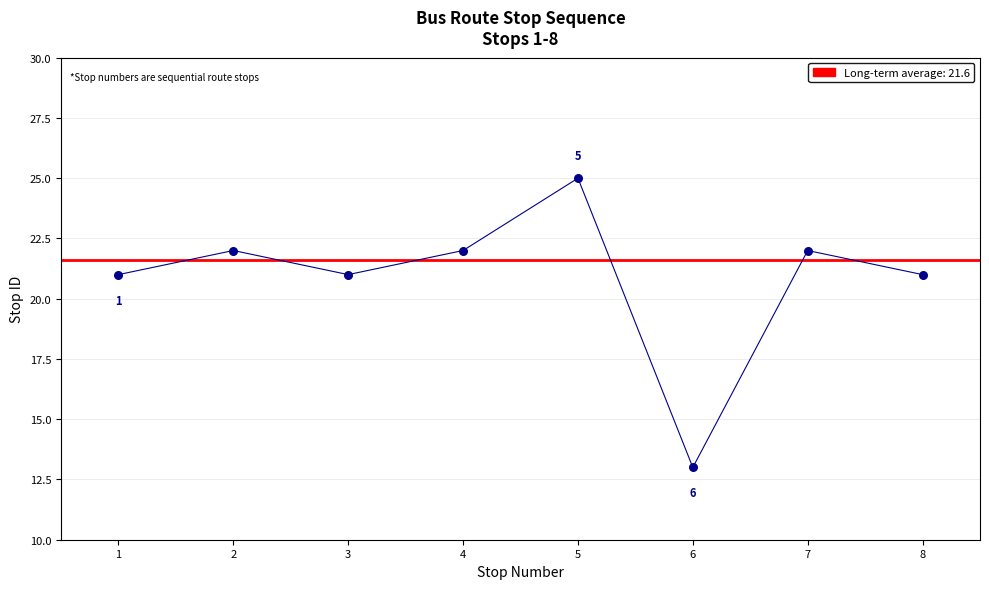

Approximately how many times larger is the value at 3 compared to 5?

0.8